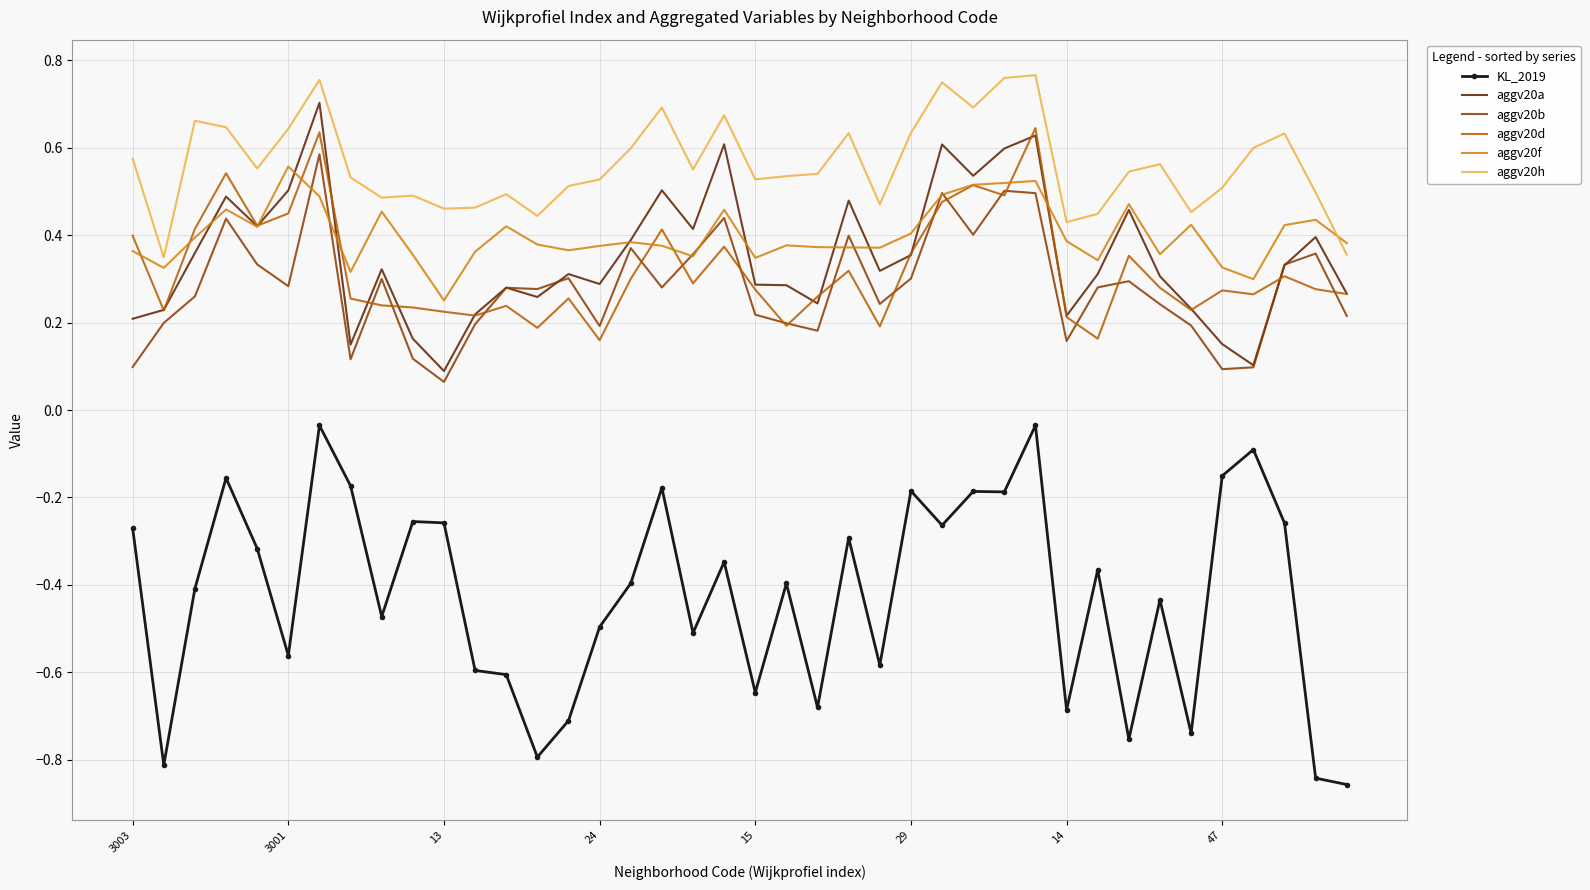

At how many categories does at least one series exceed 0?

40